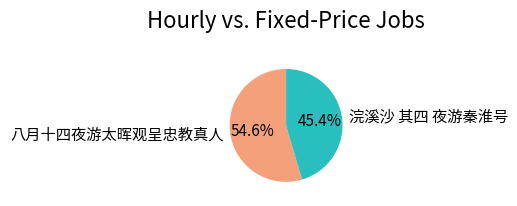

Does any single category account for the majority?

Yes